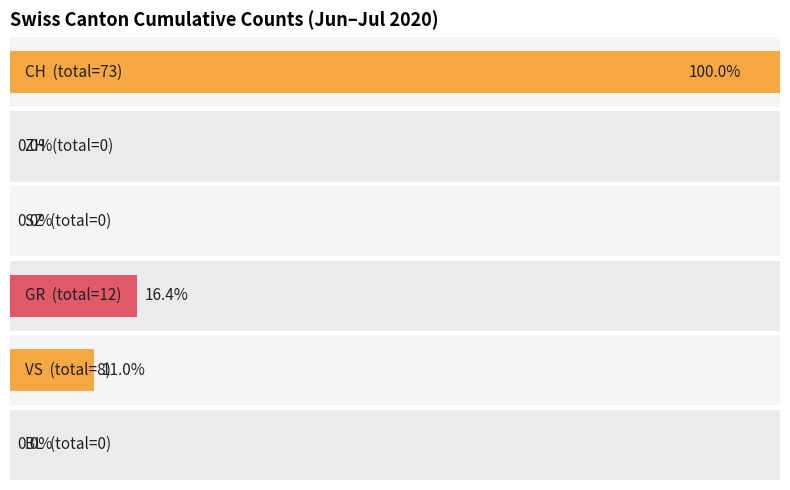

What is the difference between the second highest and minimum values in the GR series?

1